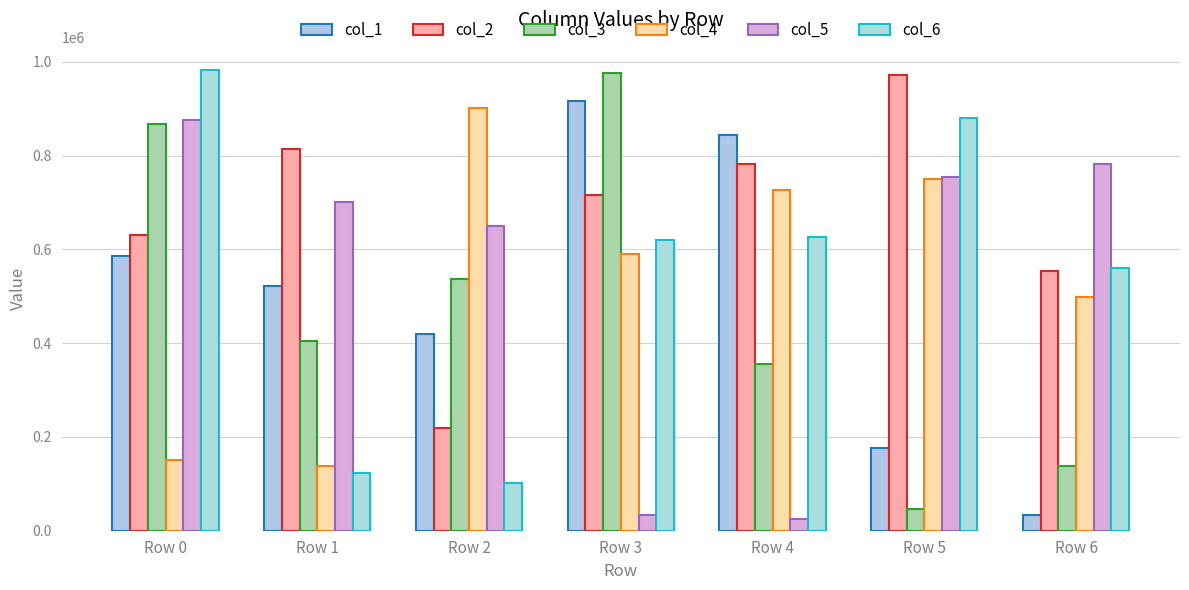

Are the bars horizontal?

No